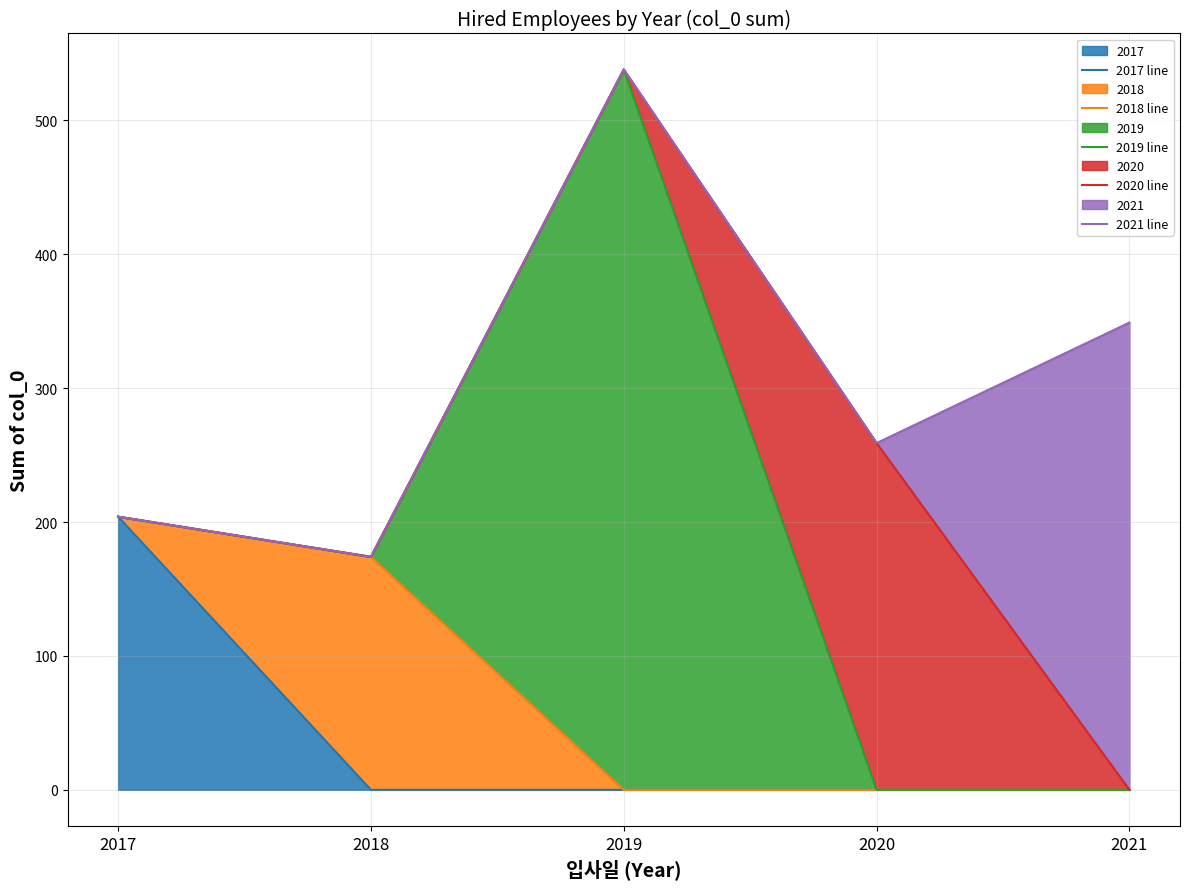

Rank the series at 2021 from lowest to highest value.

2017 line, 2018 line, 2019 line, 2020 line, 2021 line